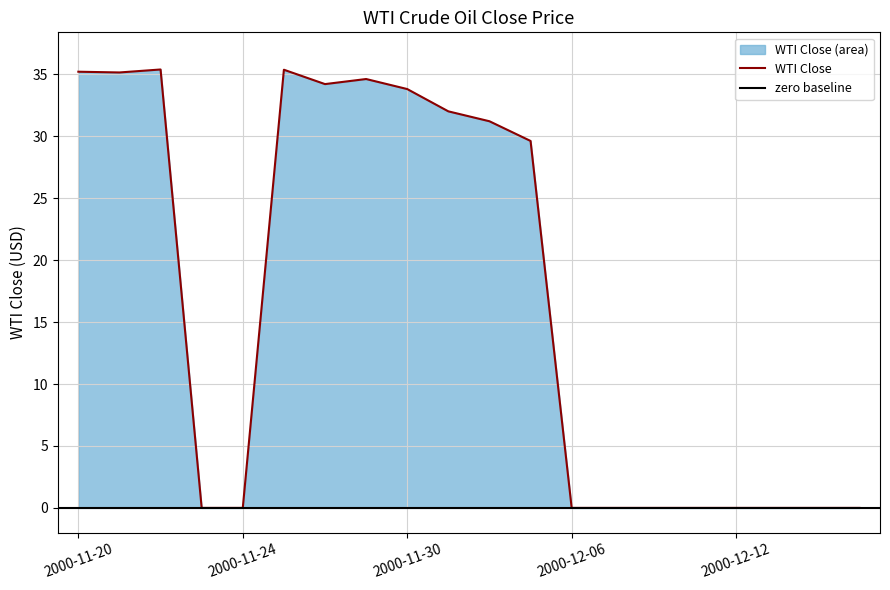

Where is the data nearest to the value 17?

2000-12-05